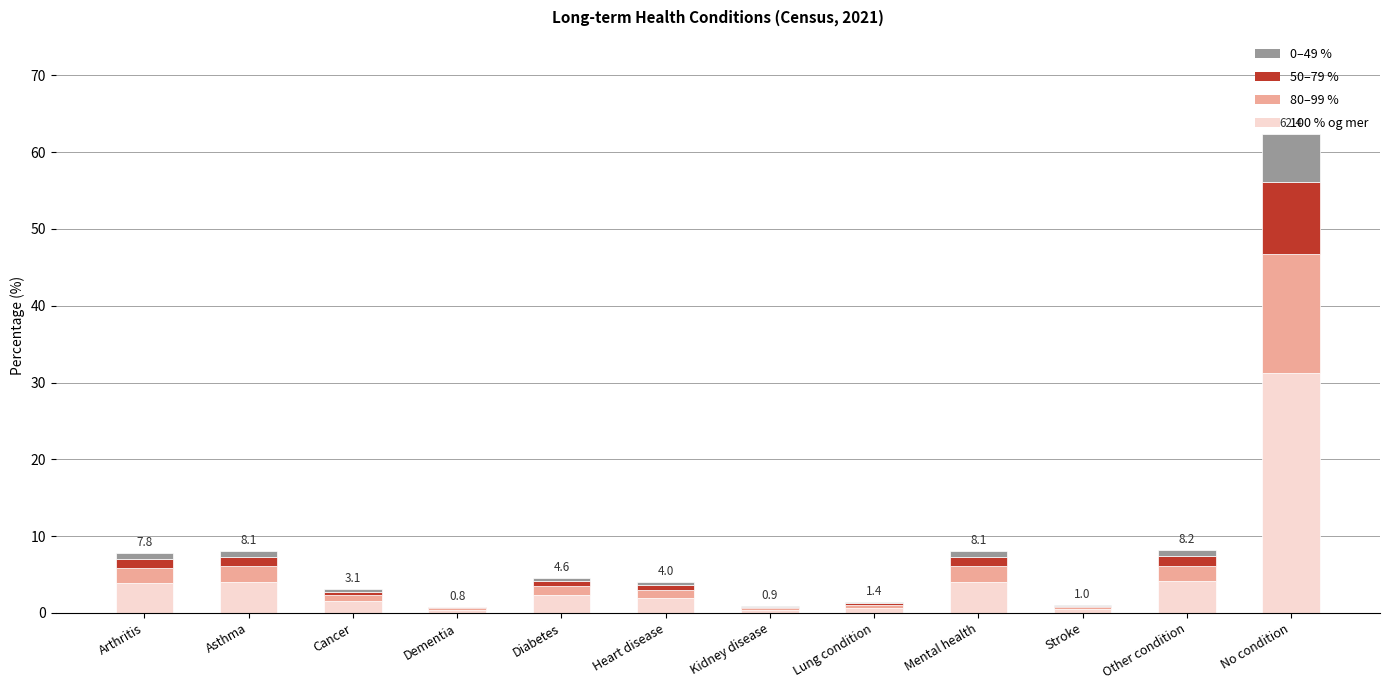

Which category has the highest value in the 100 % og mer series?

No condition